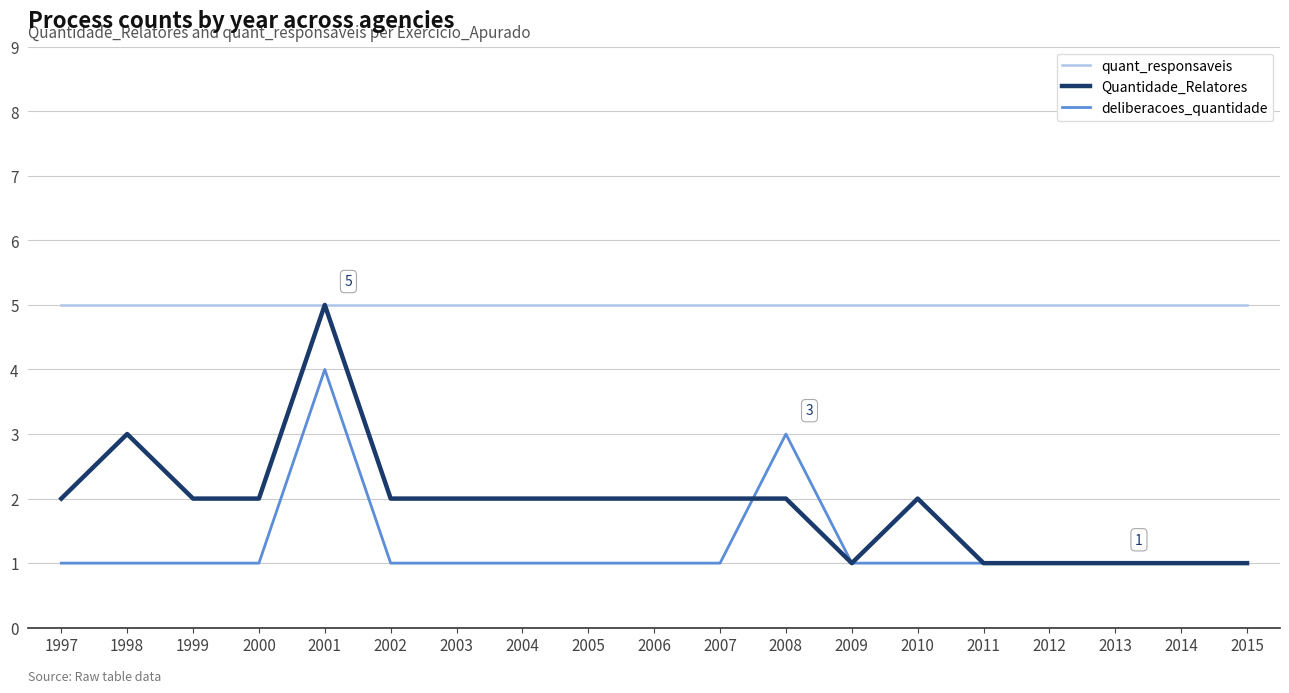

True or false: quant_responsaveis and deliberacoes_quantidade cross at least once.

False